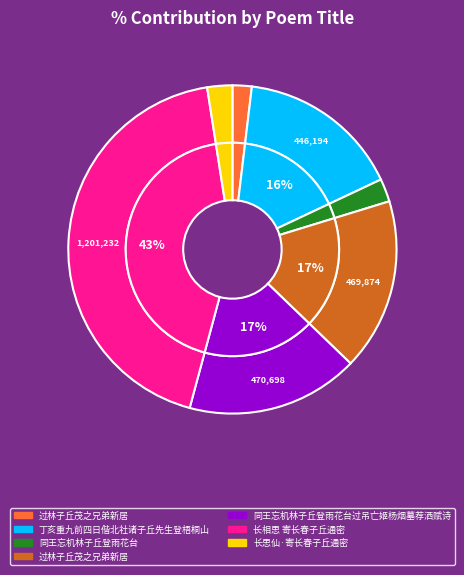

To the nearest percent, what is the average slice percentage?

14%